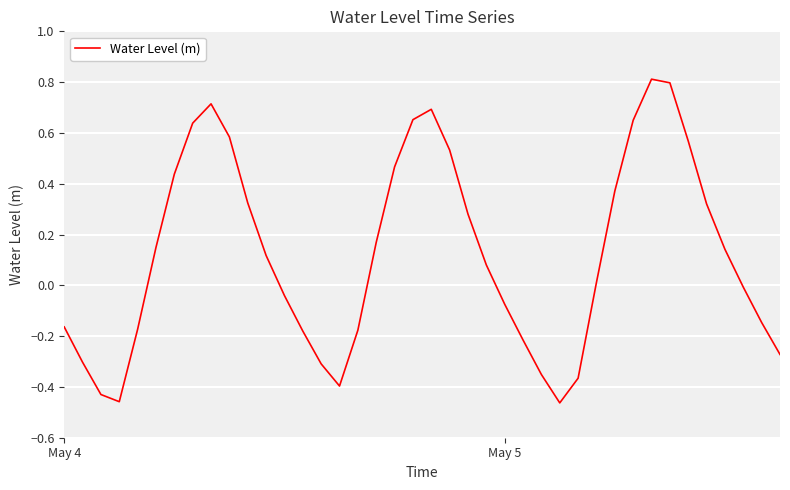

What is the difference between the maximum and minimum values?

1.3